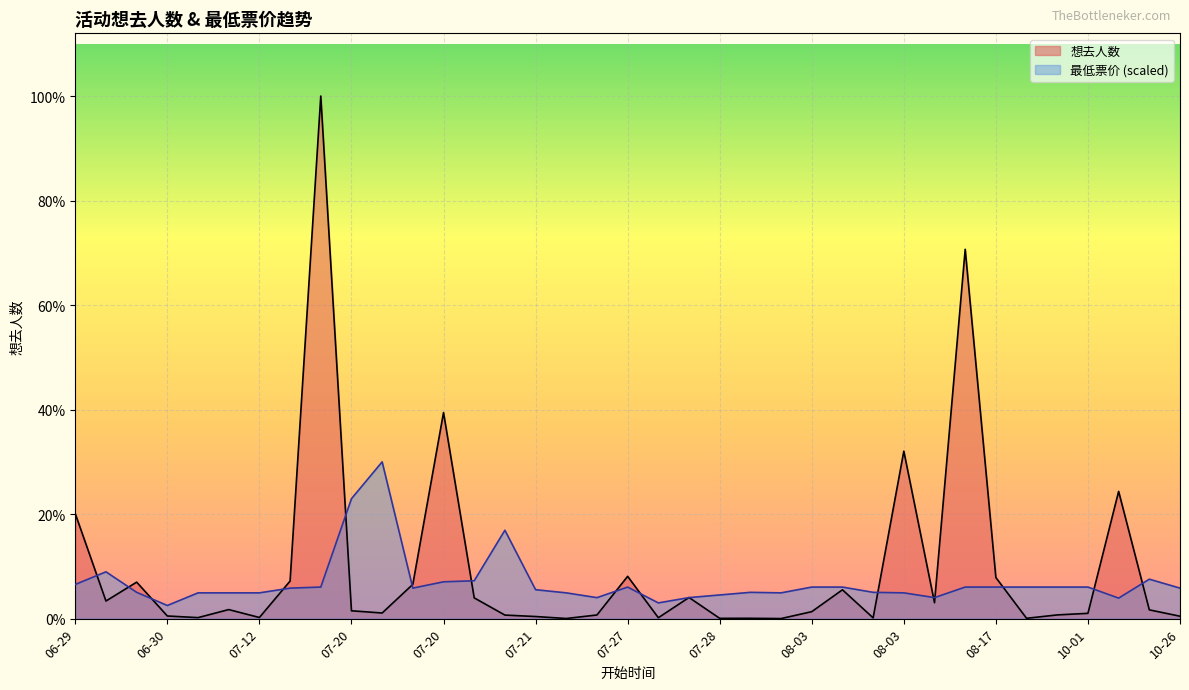

What is the label of the 14th point from the left?

07-20